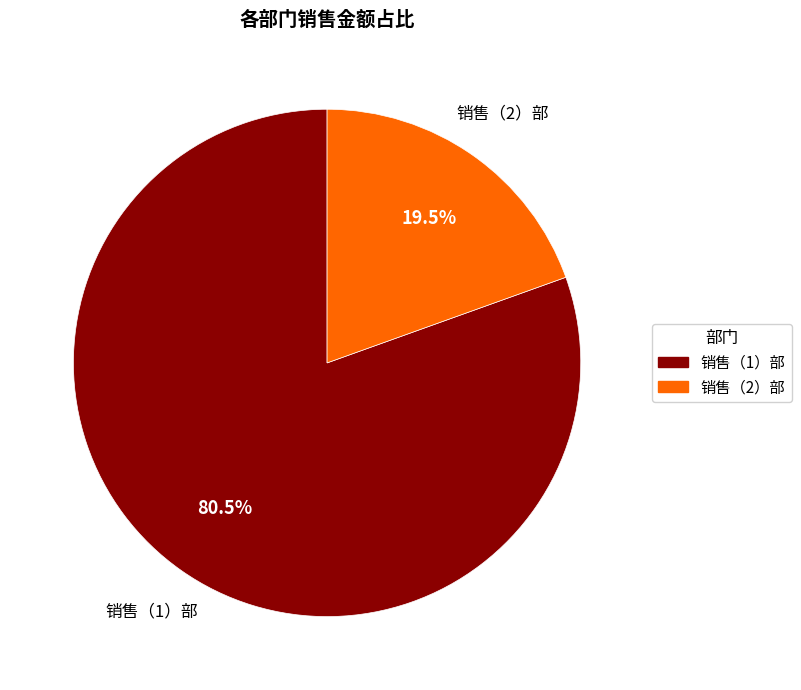

Combined, what portion of the pie is 销售（2）部 and 销售（1）部?

100.0%